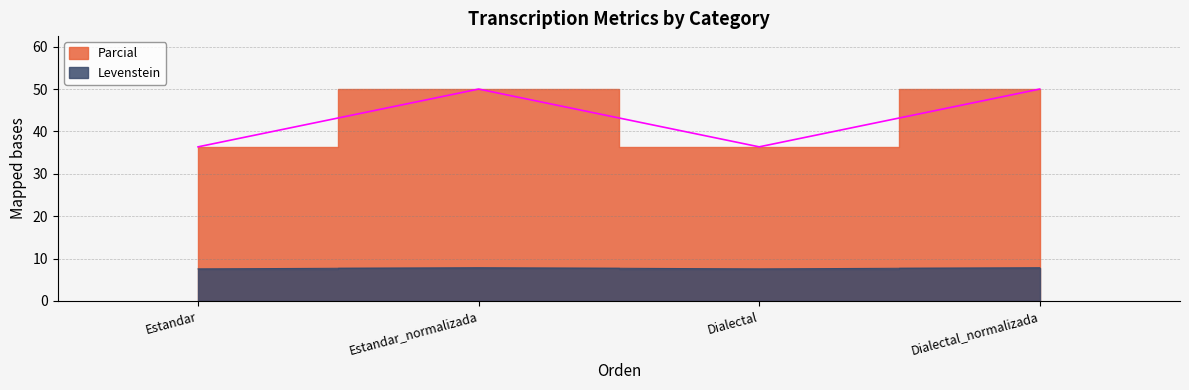

How many interior local valleys does the Parcial series have?

1